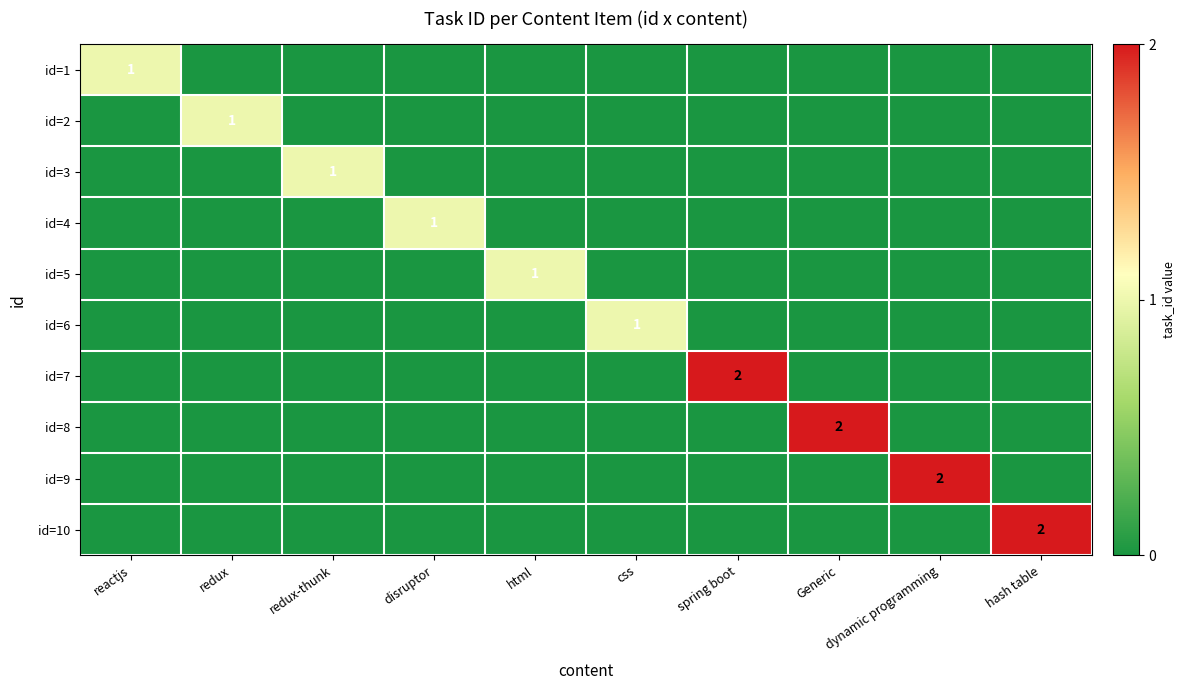

True or false: id=10 has a value of 2 at hash table.

True